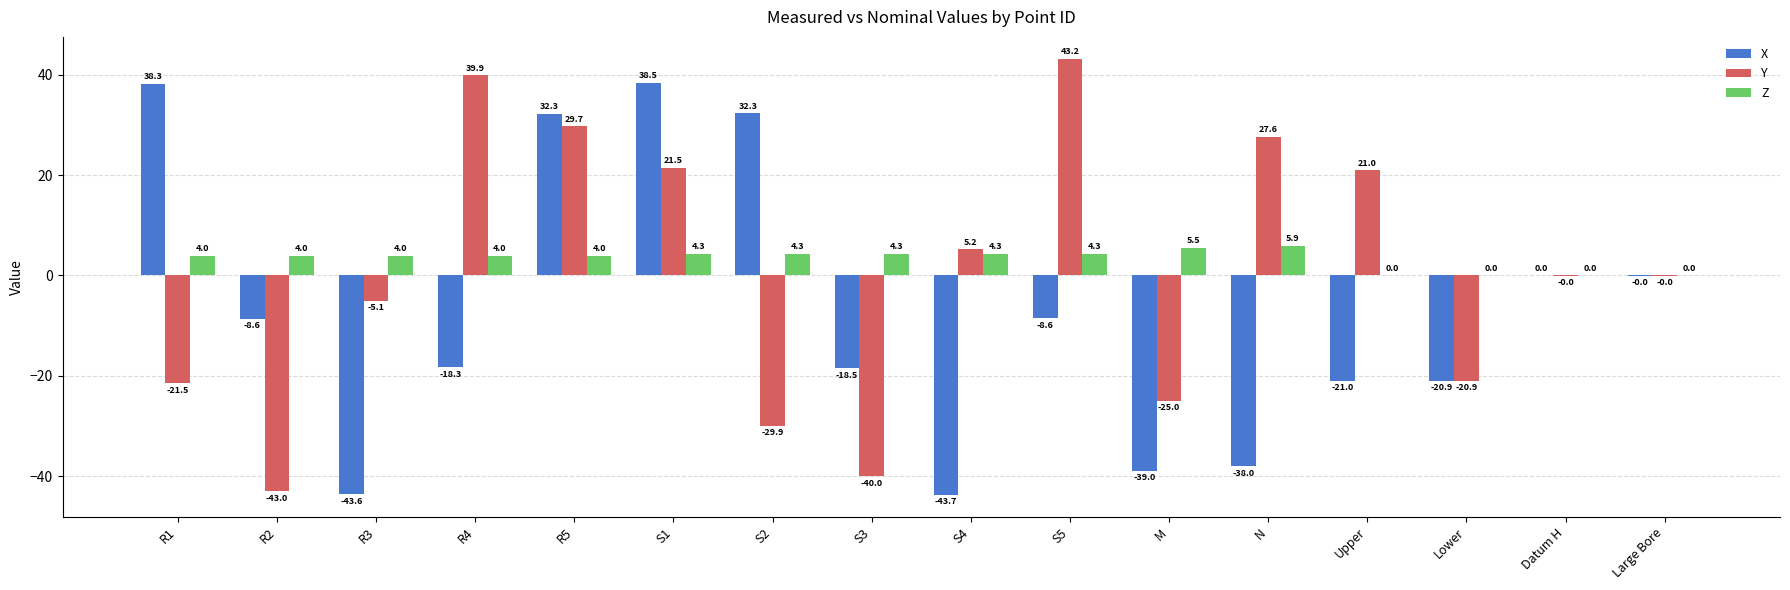

Between S4 and M, which series saw the biggest shift?

Y